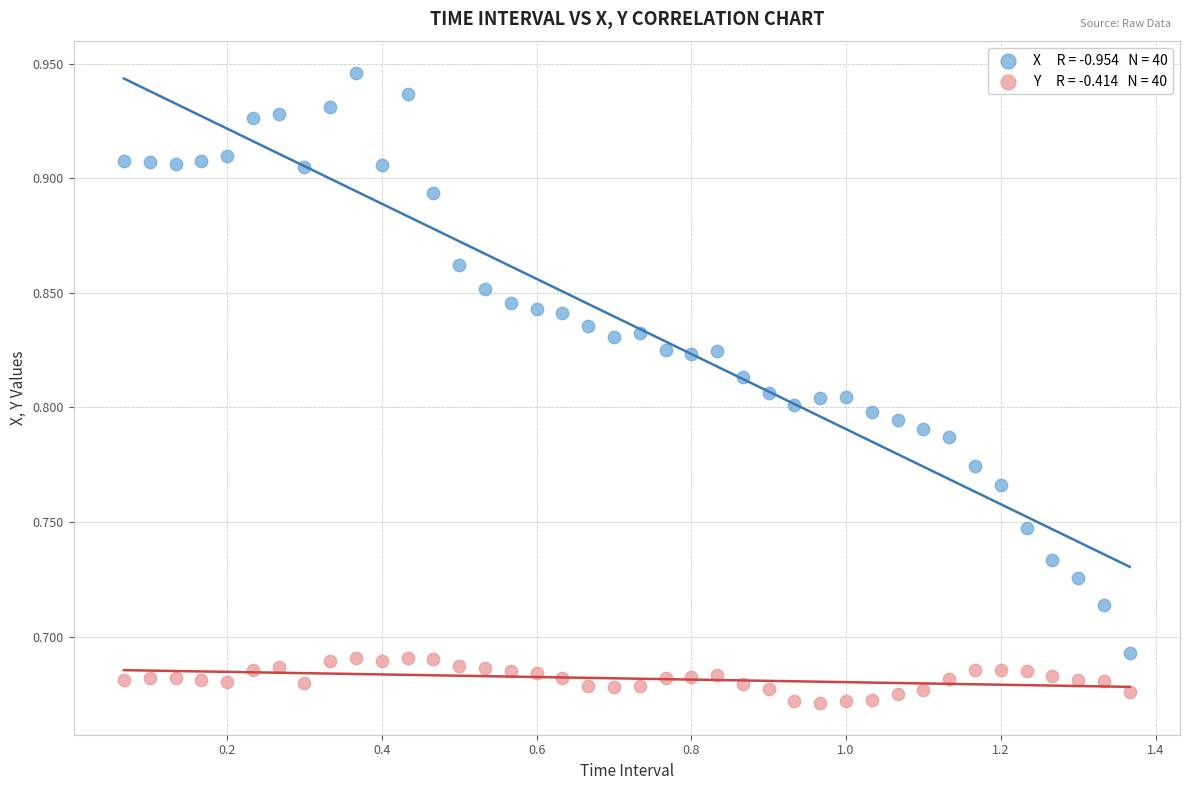

Across all data points, what is the range of X values (max minus min)?

1.3